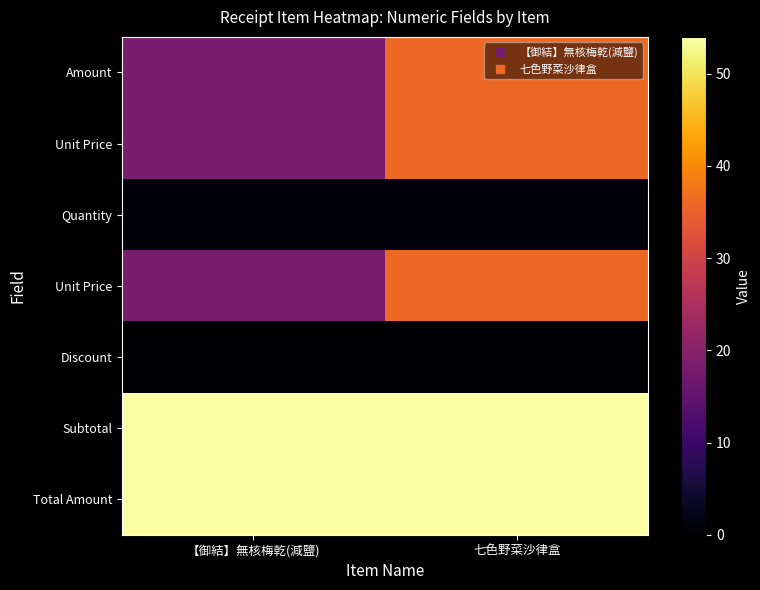

At how many categories does at least one series exceed 30?

2